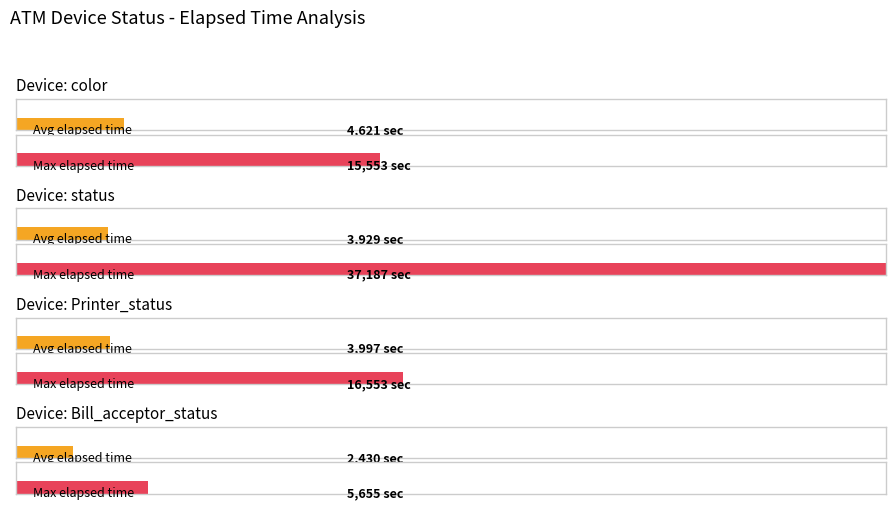

What is the label of the 2nd bar from the right?

Printer_status